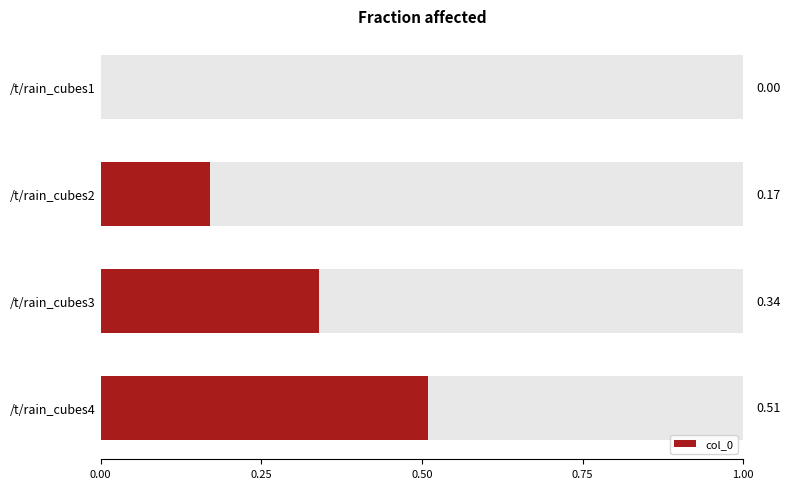

How many data points does each series have?

4